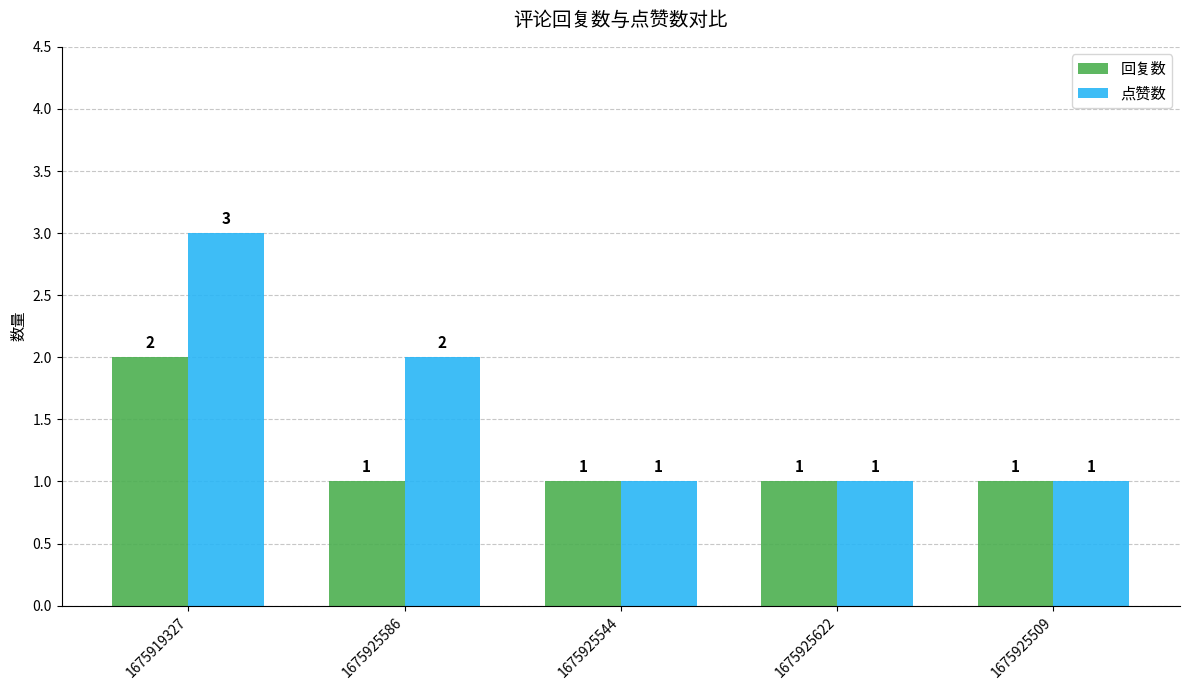

Which series has the largest range (max minus min)?

点赞数